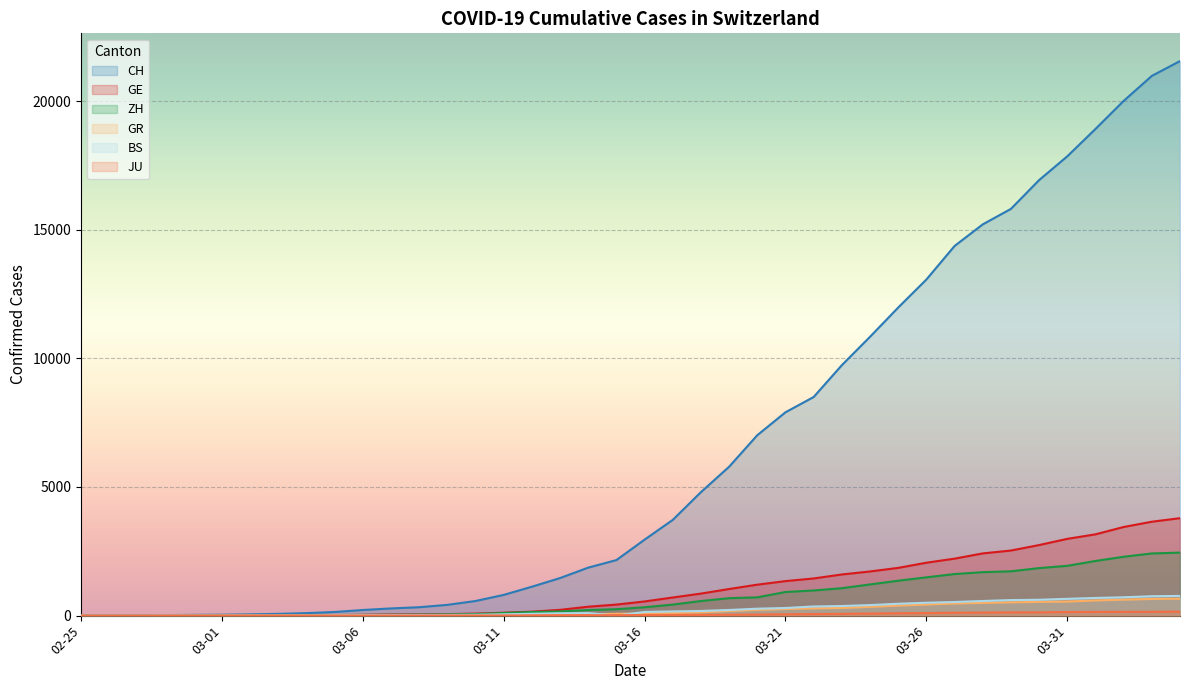

True or false: ZH and JU cross at least once.

False